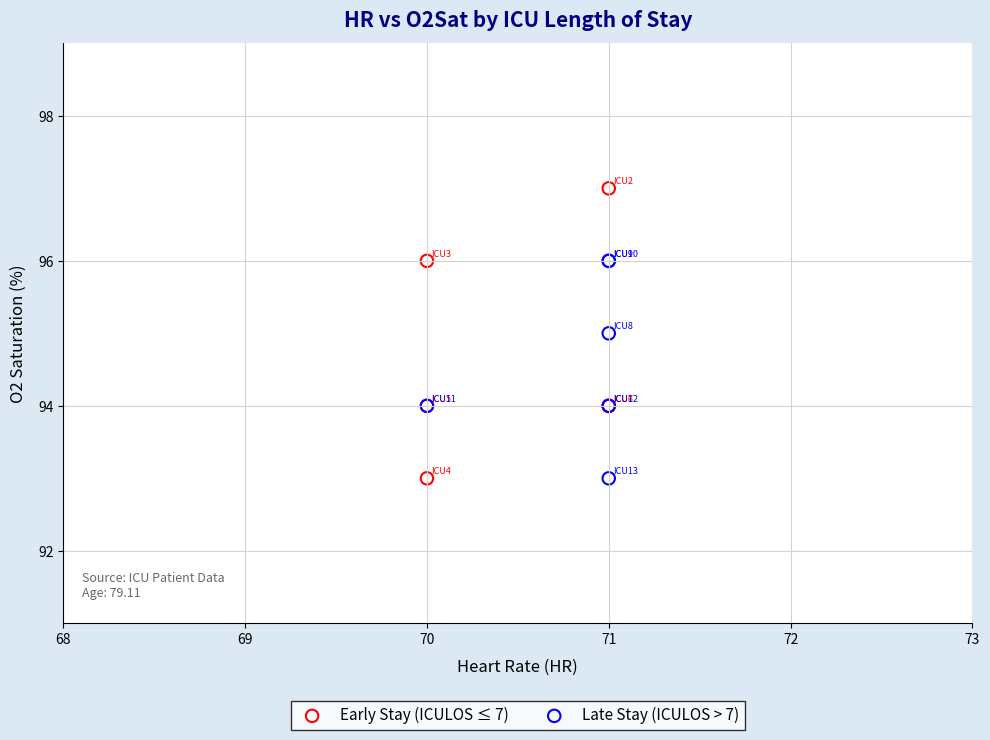

Which series has the largest Y range (max minus min)?

Early Stay (ICULOS ≤ 7)